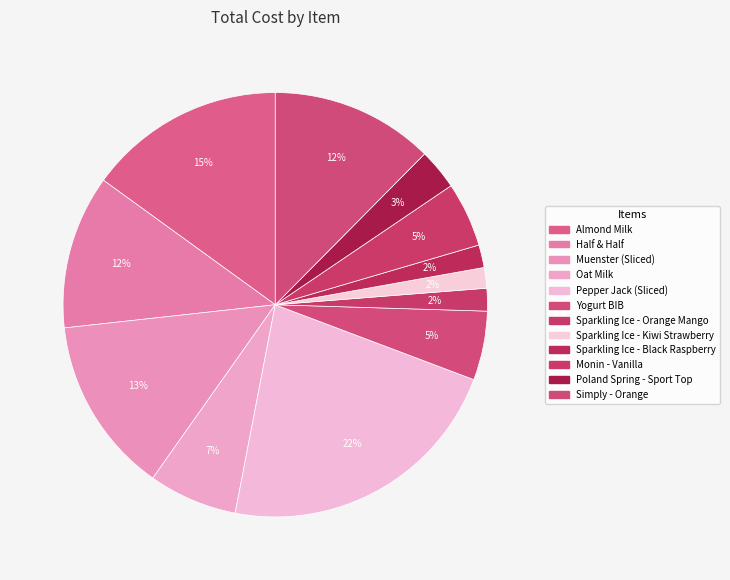

Does Simply - Orange represent more than half of the total?

No